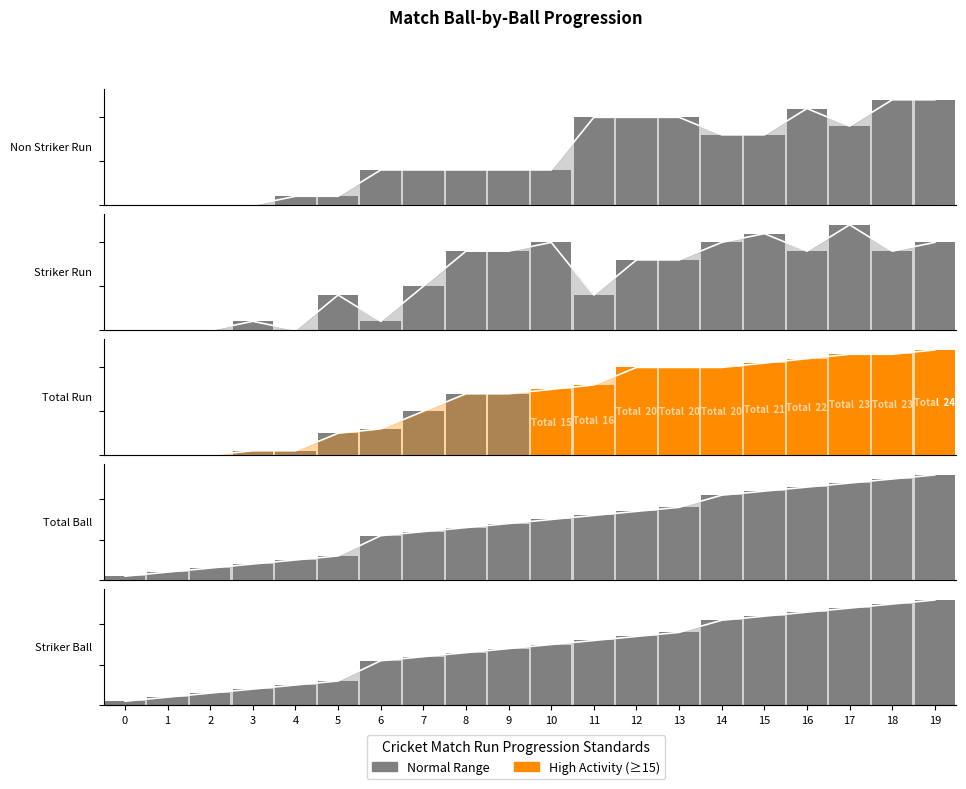

Is the value of Total Run at 17 greater than the value of Non Striker Run at 6?

Yes